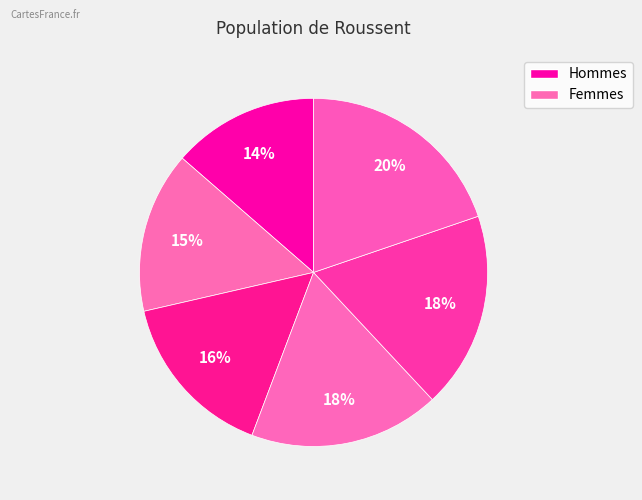

How many slices are in this pie chart?

6